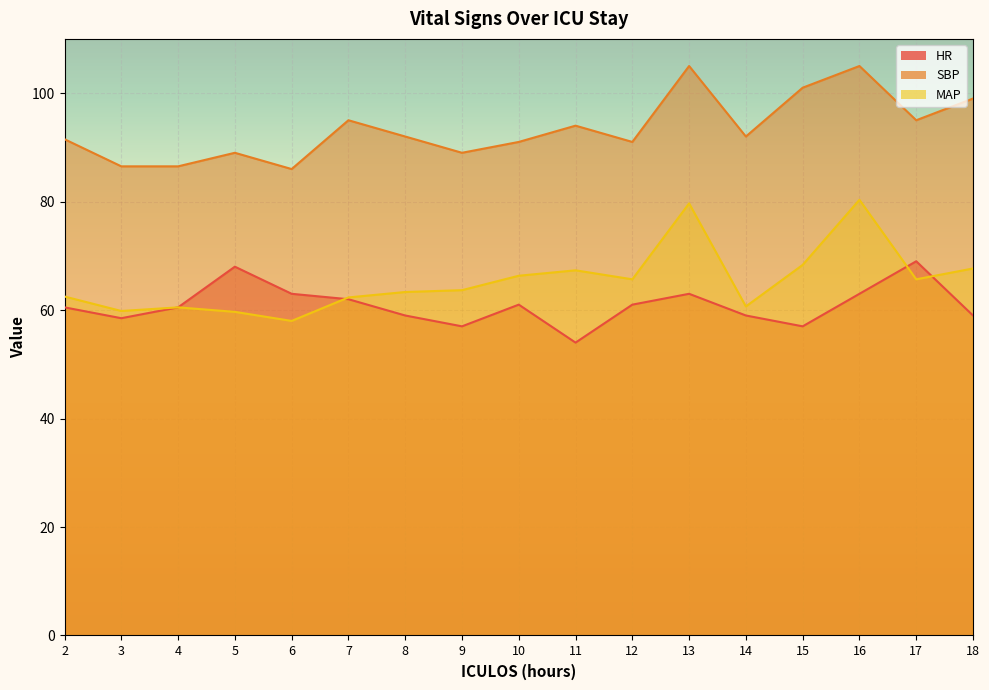

Which category has the lowest value in the HR series?

11